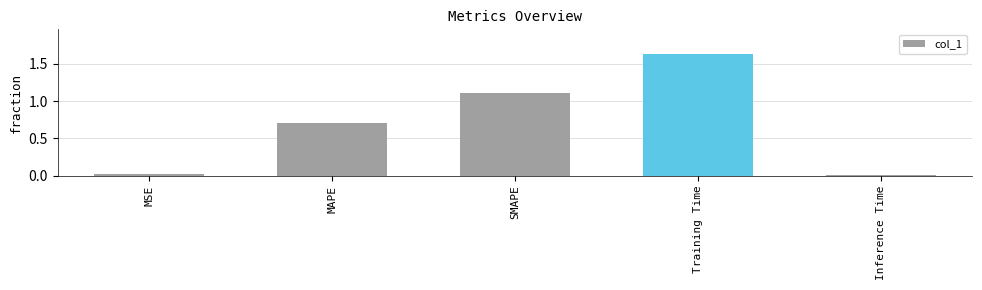

List the labels in order of value, largest first.

Training Time, SMAPE, MAPE, MSE, Inference Time